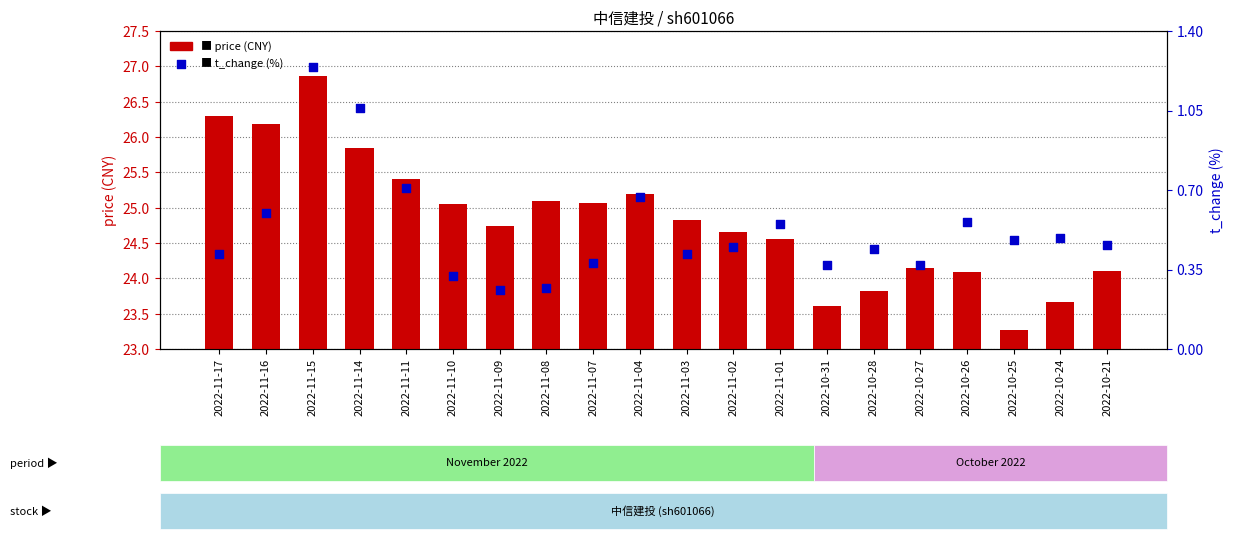

What is the total value across all series at 2022-10-24?

24.2